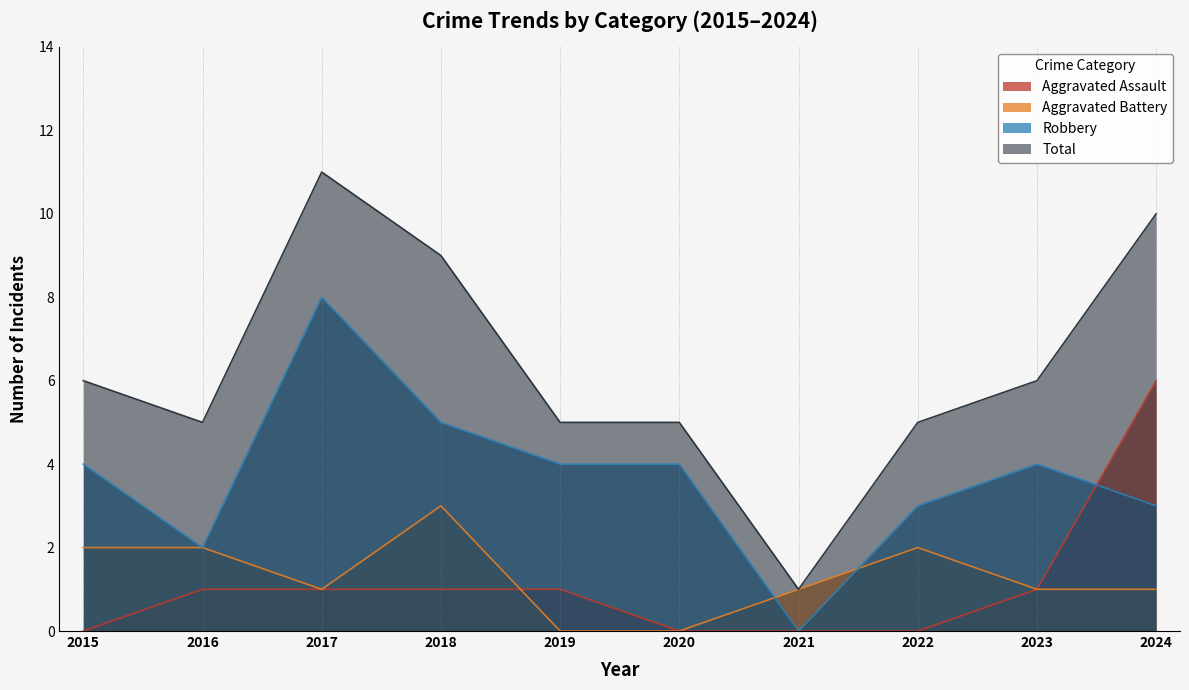

Reading left to right, list all the values displayed in this chart.

Aggravated Assault: 2015=0	2016=1	2017=1	2018=1	2019=1	2020=0	2021=0	2022=0	2023=1	2024=6
Aggravated Battery: 2015=2	2016=2	2017=1	2018=3	2019=0	2020=0	2021=1	2022=2	2023=1	2024=1
Robbery: 2015=4	2016=2	2017=8	2018=5	2019=4	2020=4	2021=0	2022=3	2023=4	2024=3
Total: 2015=6	2016=5	2017=11	2018=9	2019=5	2020=5	2021=1	2022=5	2023=6	2024=10